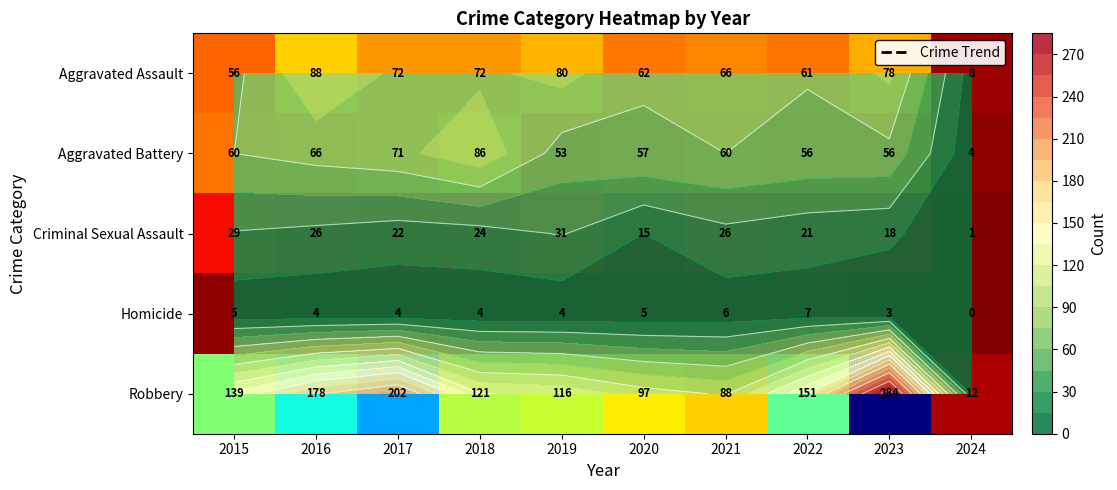

Where does the Aggravated Assault series first go above 72?

2016